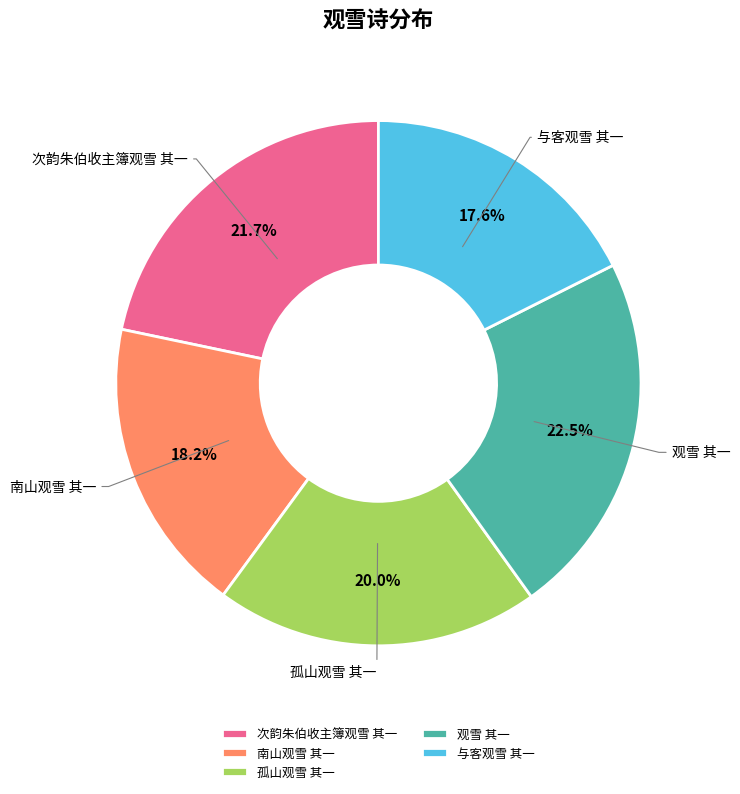

Which category has the biggest portion of the pie?

观雪 其一